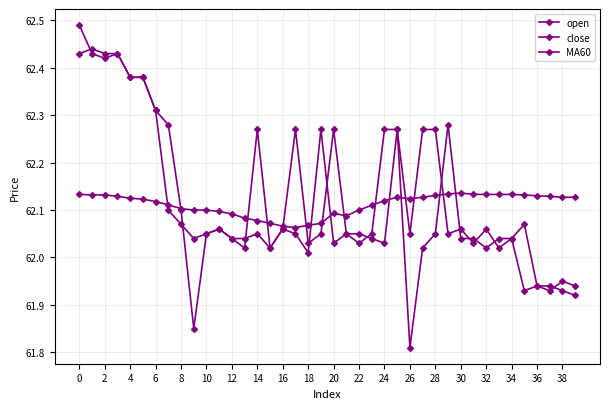

How many data points in close are above 62?

35